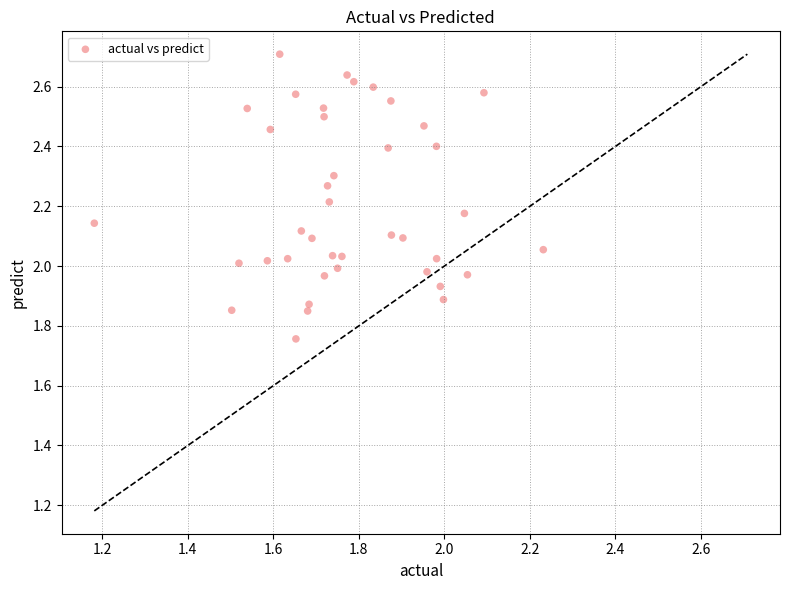

What is the range of X values (max minus min)?

1.1